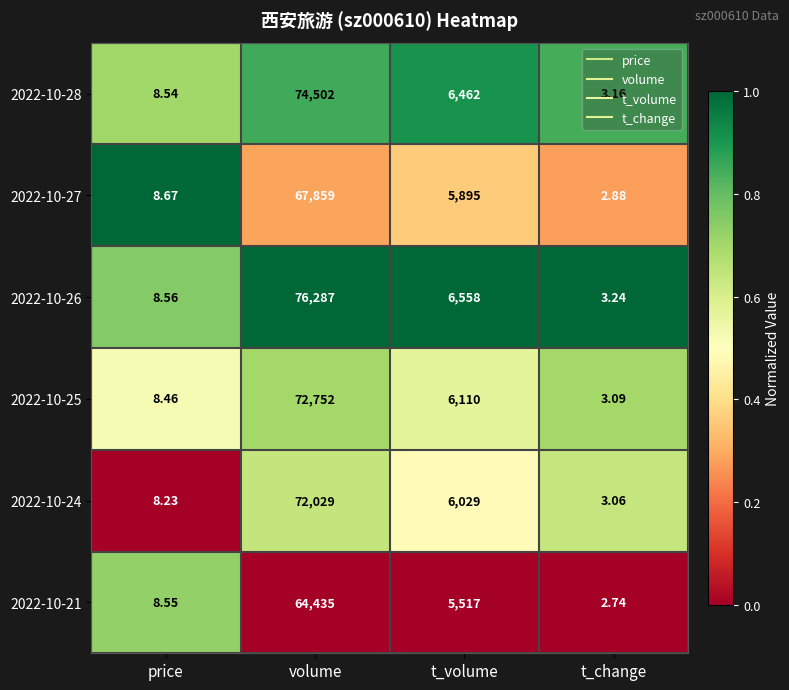

Where does the 2022-10-27 series first go above 5895?

volume